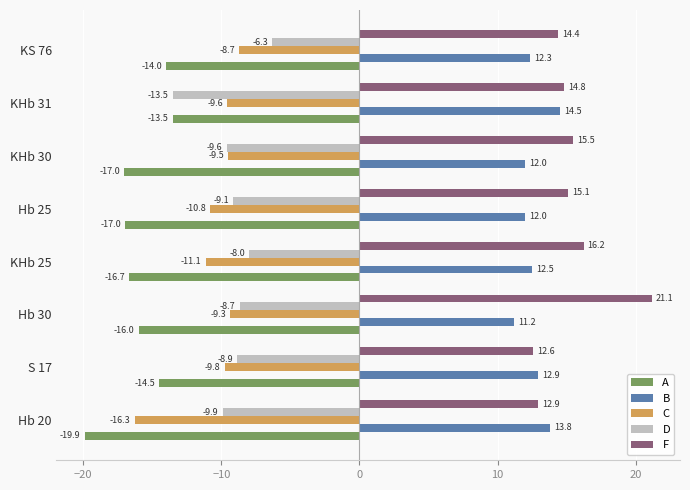

The B series shows 24.9 at KHb 31. True or false?

False